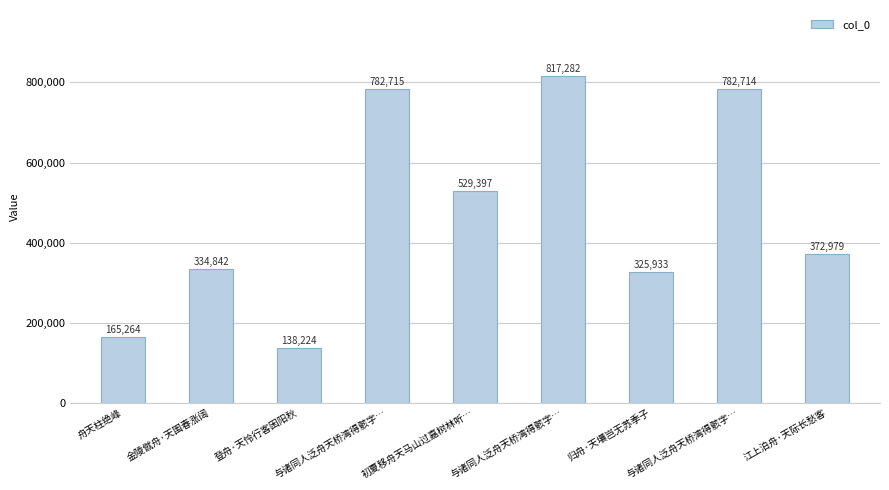

What is the smallest value displayed?

138224